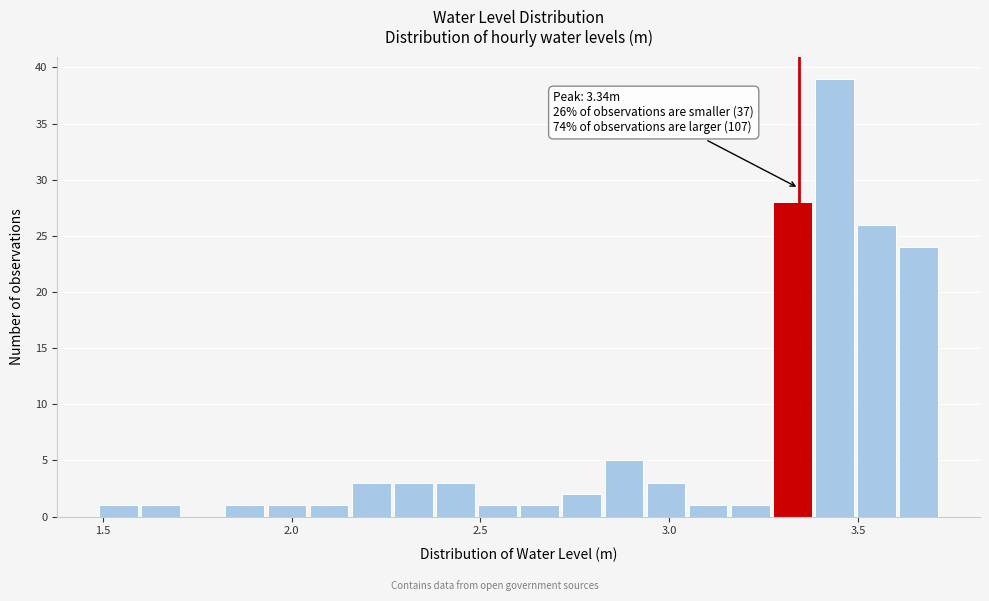

Around what value on the x-axis is the tallest bar? Give the approximate position of its centre, as read against the axis.

3.45